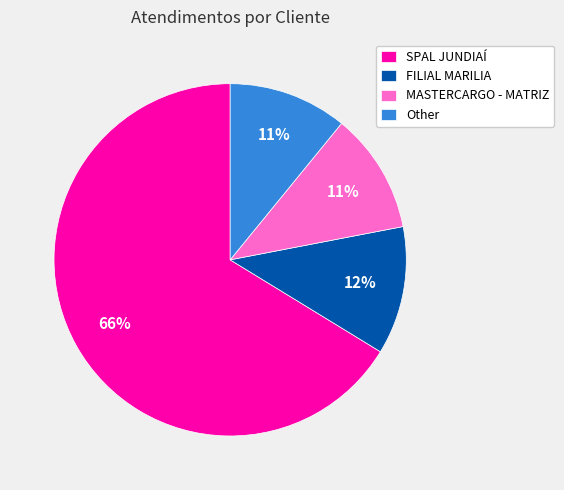

How many slices are in this pie chart?

4